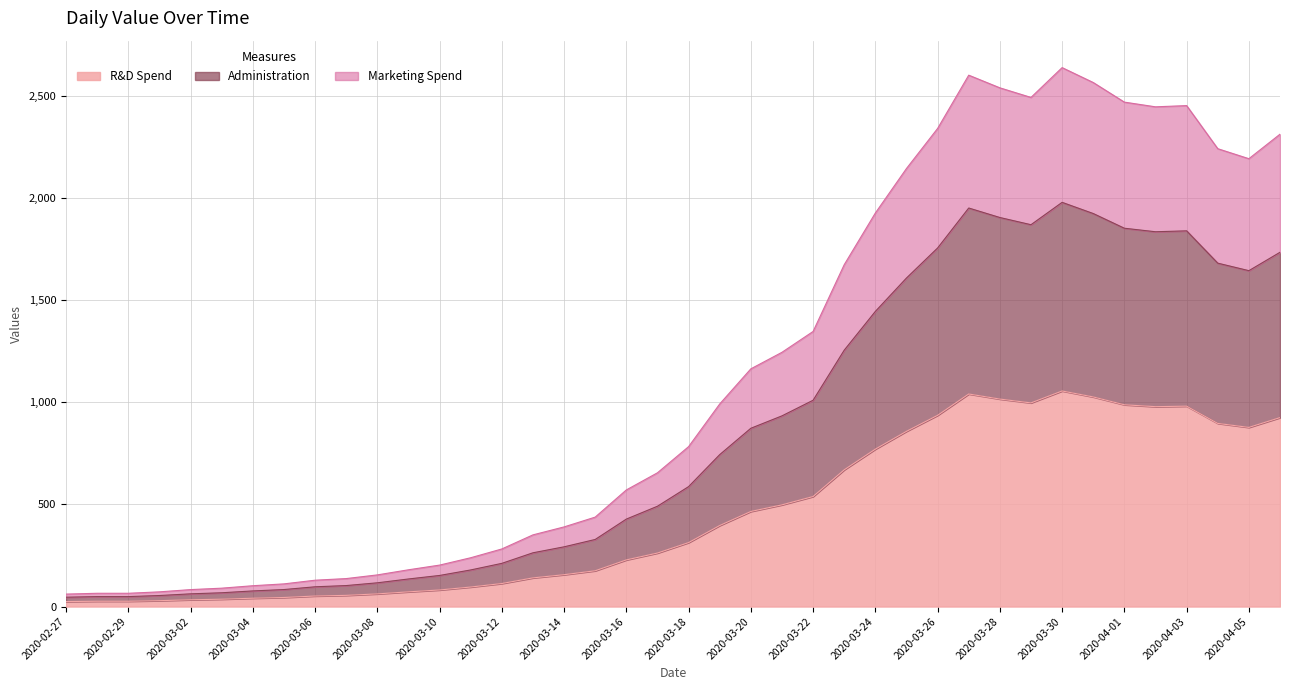

Rank the categories by value from lowest to highest.

2020-02-27, 2020-02-28, 2020-02-29, 2020-03-01, 2020-03-02, 2020-03-03, 2020-03-04, 2020-03-05, 2020-03-06, 2020-03-07, 2020-03-08, 2020-03-09, 2020-03-10, 2020-03-11, 2020-03-12, 2020-03-13, 2020-03-14, 2020-03-15, 2020-03-16, 2020-03-17, 2020-03-18, 2020-03-19, 2020-03-20, 2020-03-21, 2020-03-22, 2020-03-23, 2020-03-24, 2020-03-25, 2020-04-05, 2020-04-04, 2020-04-06, 2020-03-26, 2020-04-02, 2020-04-03, 2020-04-01, 2020-03-29, 2020-03-28, 2020-03-31, 2020-03-27, 2020-03-30